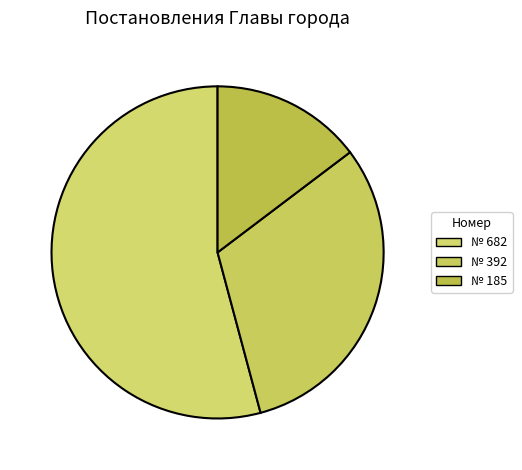

What percentage is the № 185 slice, to the nearest percent?

15%